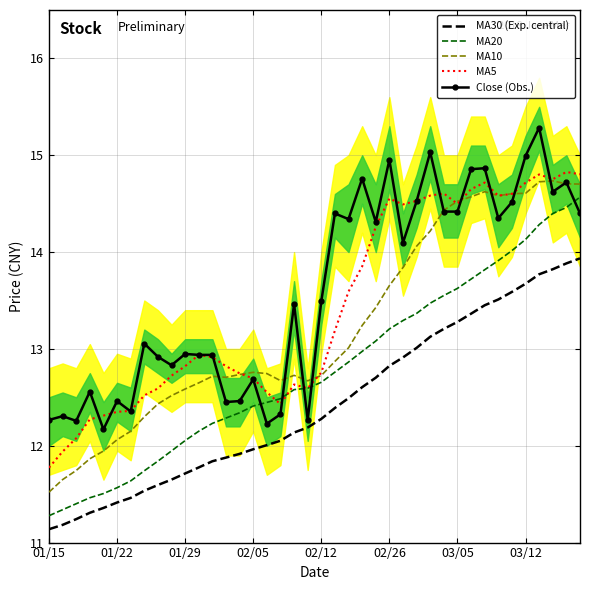

Count the number of data series in this chart.

5